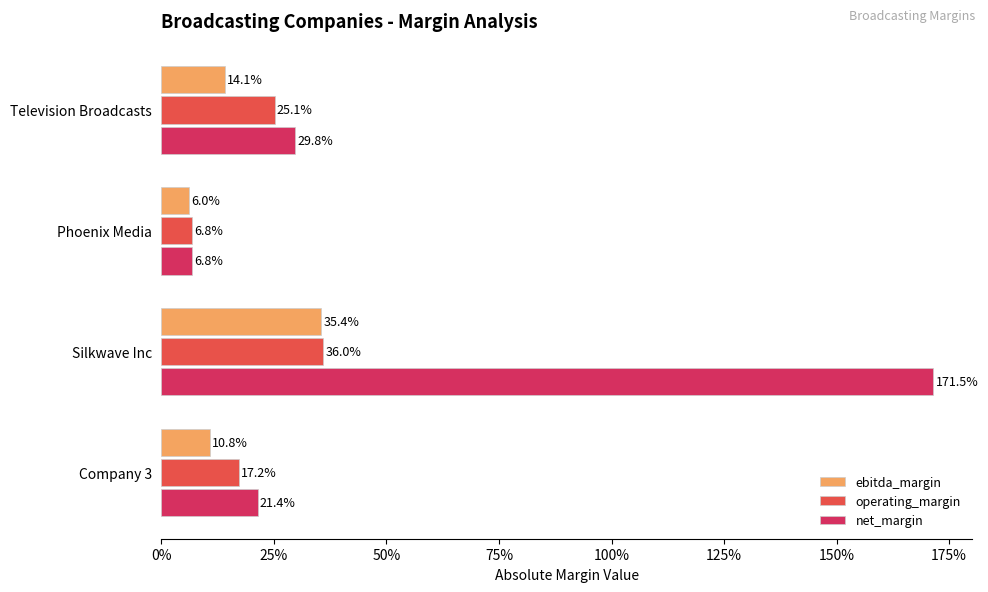

What are all the series names shown in the legend?

ebitda_margin, operating_margin, net_margin